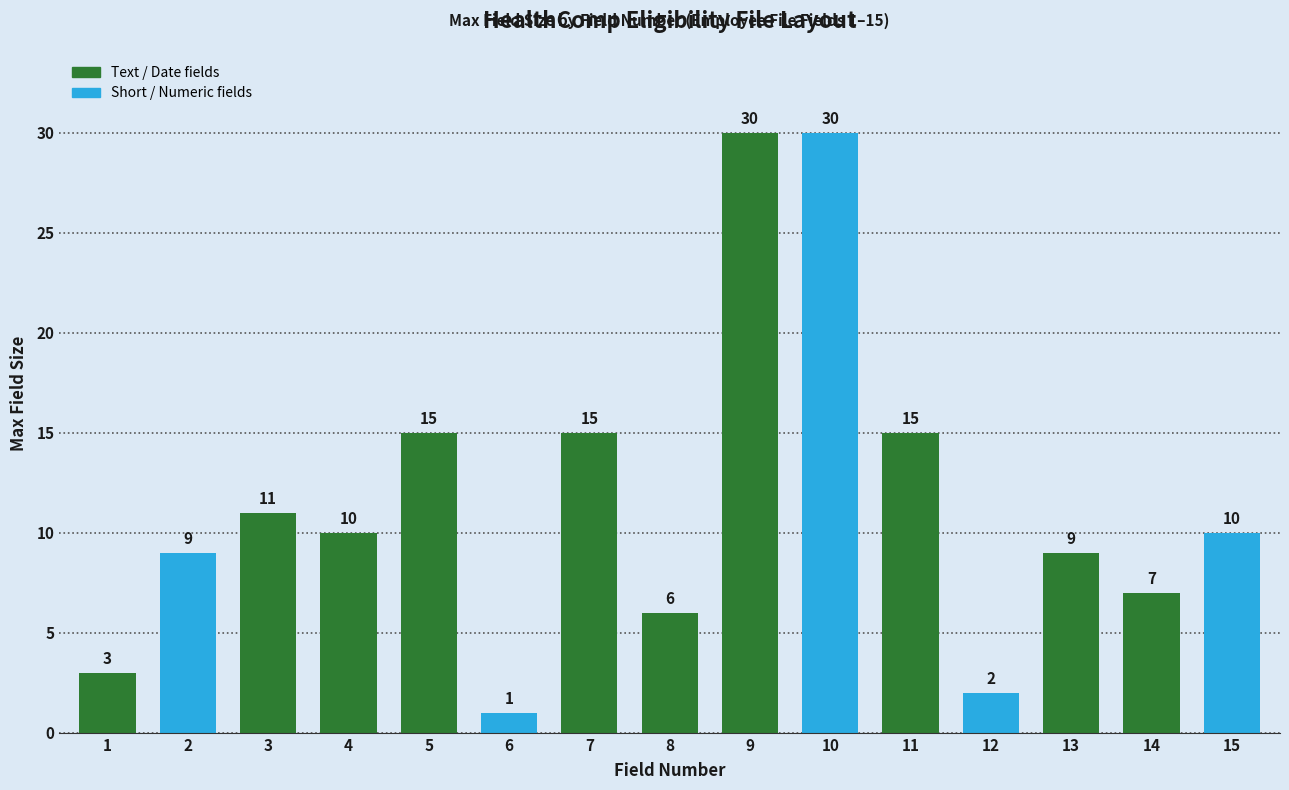

Are the bars horizontal?

No